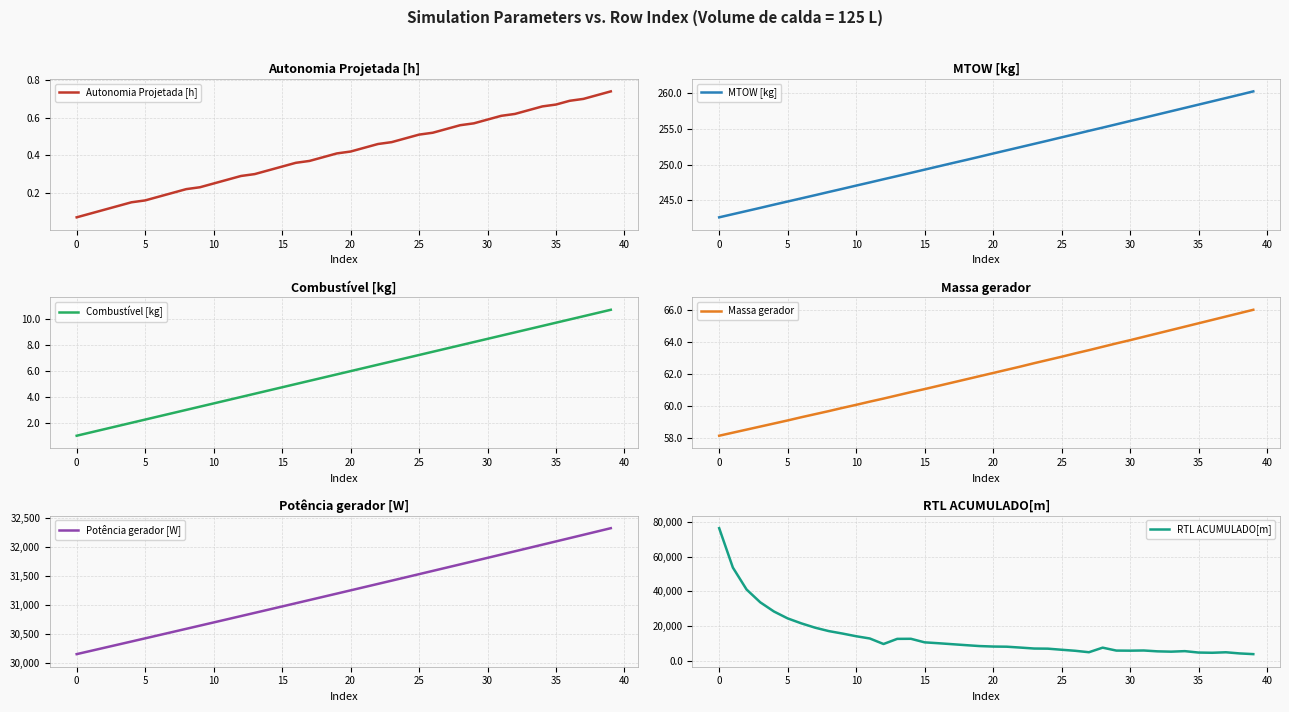

True or false: Autonomia Projetada [h] has a value of 0.1 at 15.

False